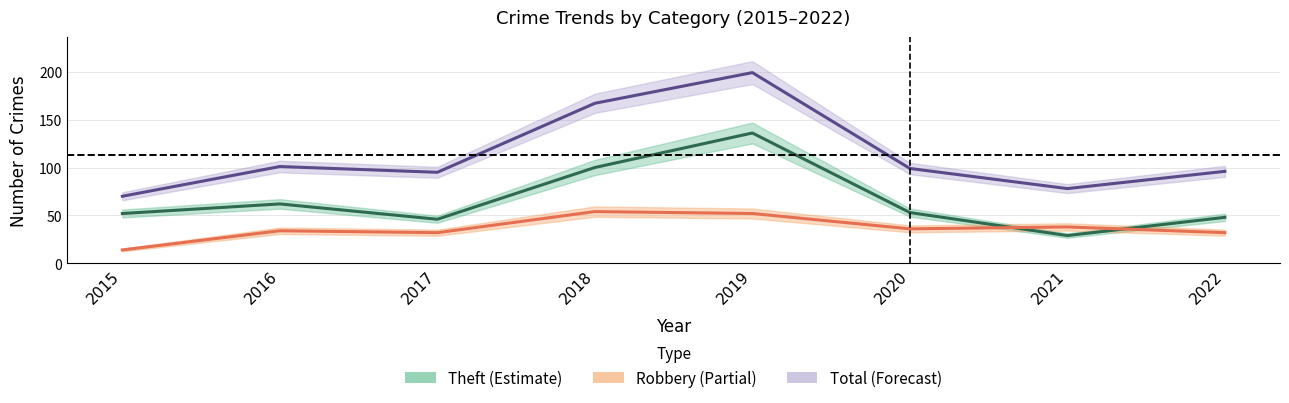

List the labels in order of Theft value, smallest first.

2021, 2017, 2022, 2015, 2020, 2016, 2018, 2019